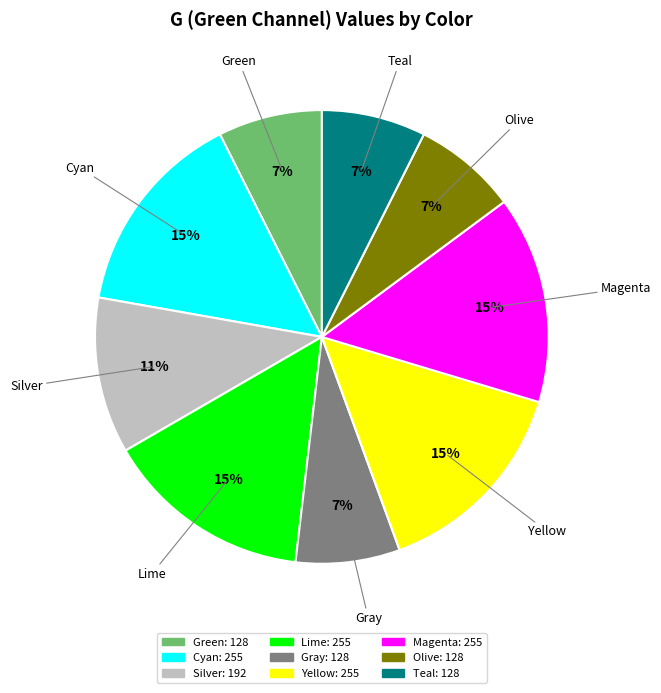

Is it true that Magenta is 25% of the pie?

False